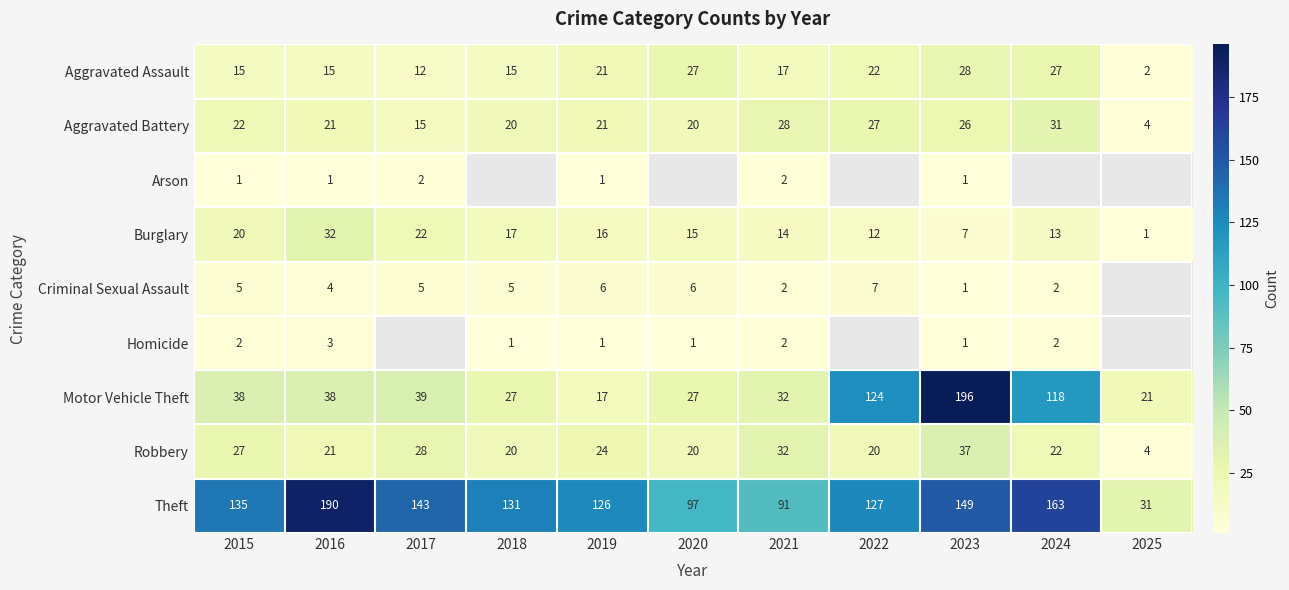

Is the value of Aggravated Assault at 2023 greater than the value of Motor Vehicle Theft at 2016?

No